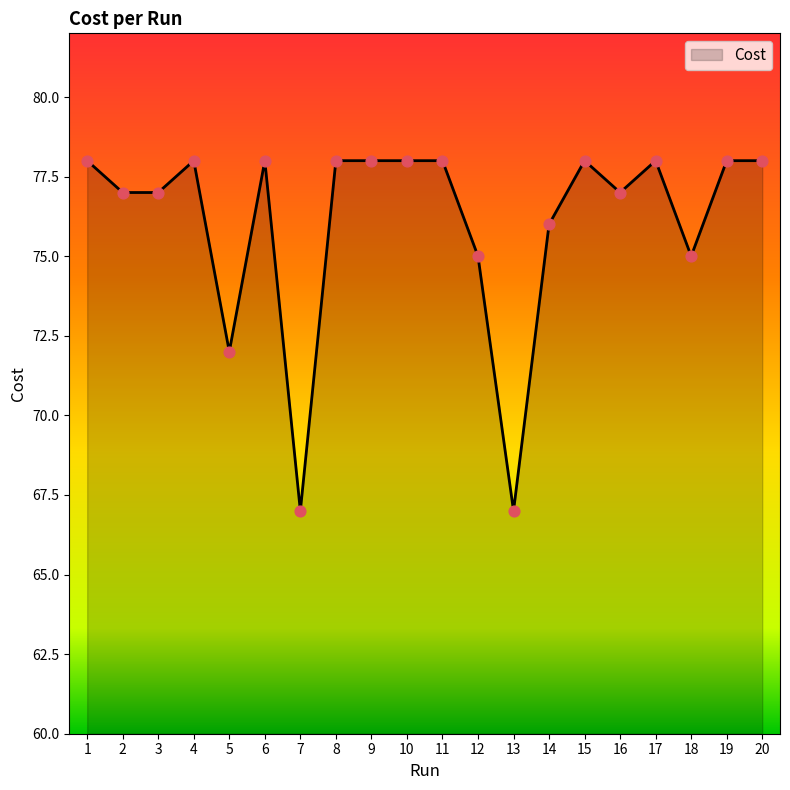

What is the ratio of the value at 14 to the value at 6?

1.0